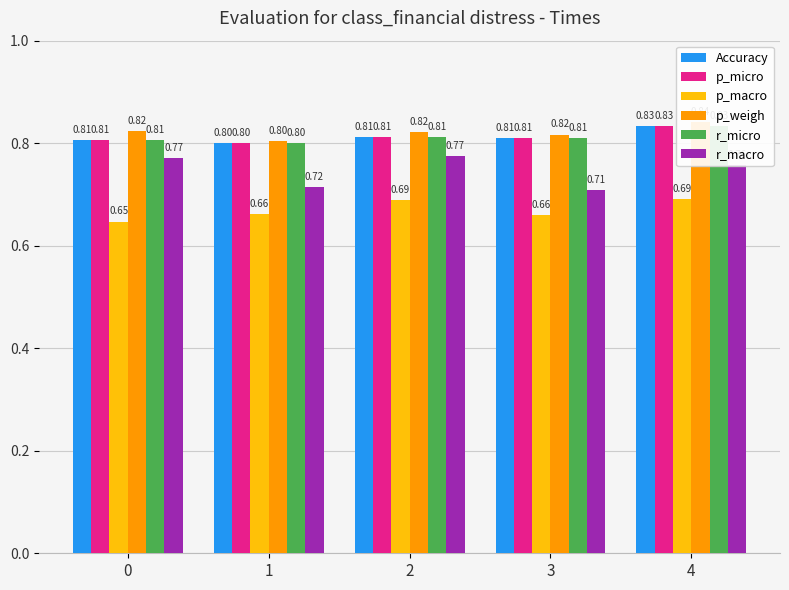

What is the minimum value for r_micro?

0.8